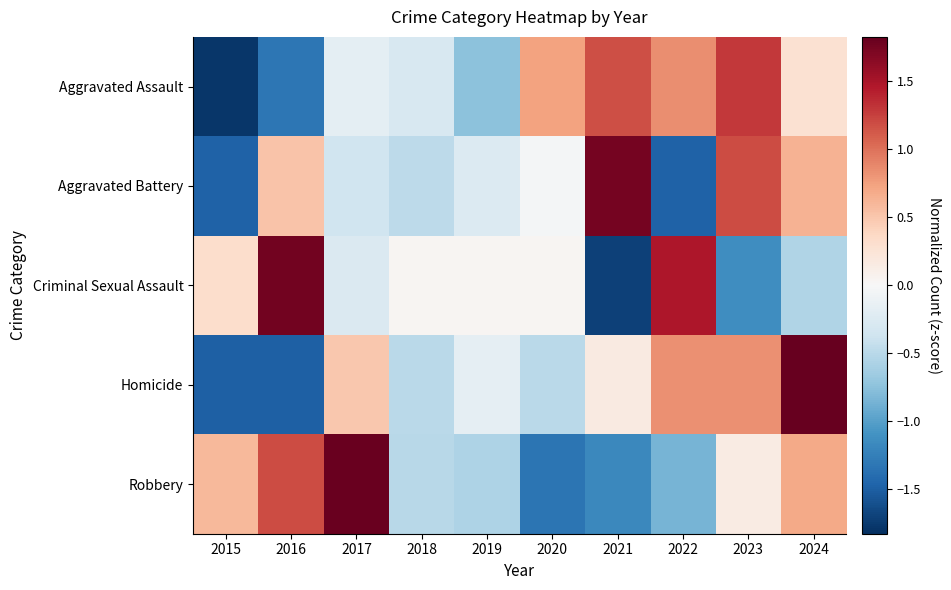

Which series has the widest spread of values?

Criminal Sexual Assault